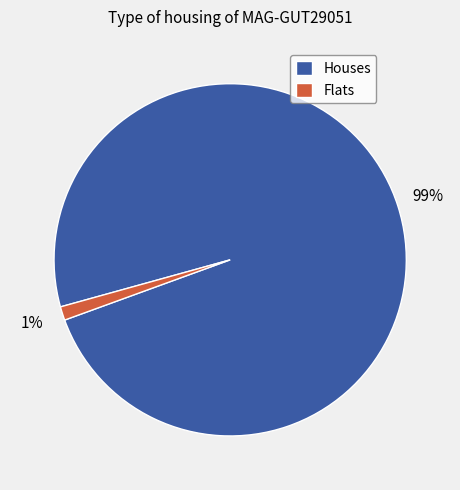

Rank the categories by value from highest to lowest.

Houses, Flats